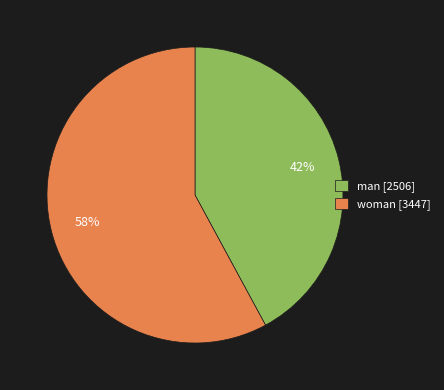

How many segments does this pie chart have?

2